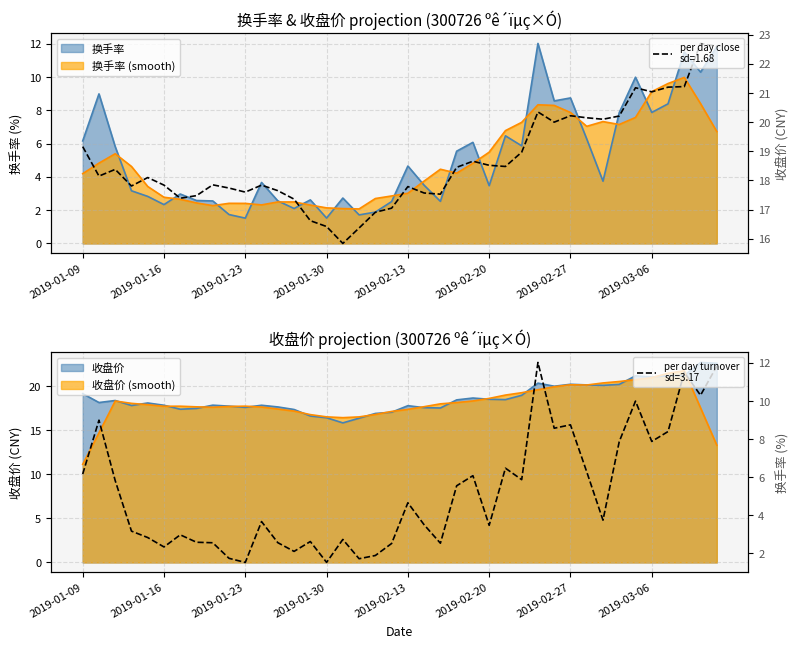

What is the total value across all series at 2019-02-28?

26.4